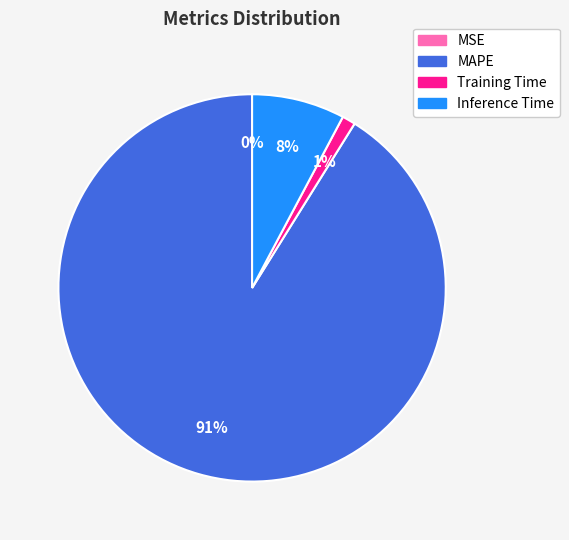

Do Inference Time and MAPE together represent more than half of the pie?

Yes